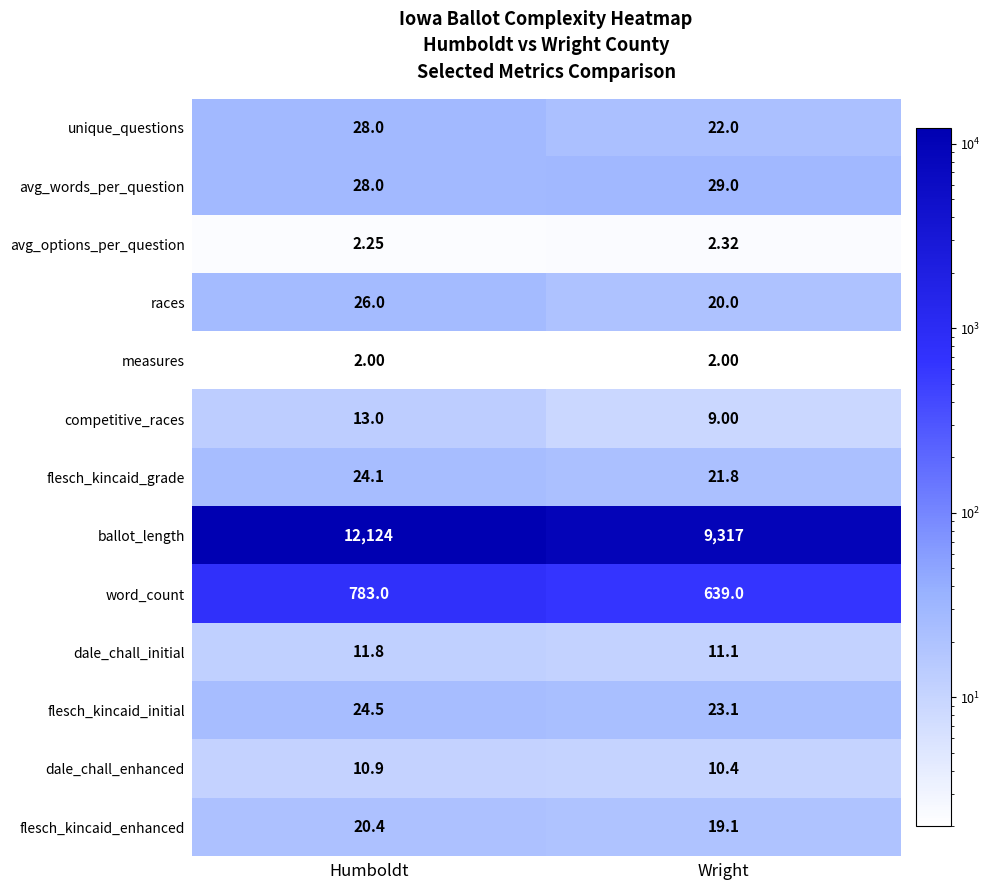

At which label does dale_chall_initial reach its minimum?

Wright